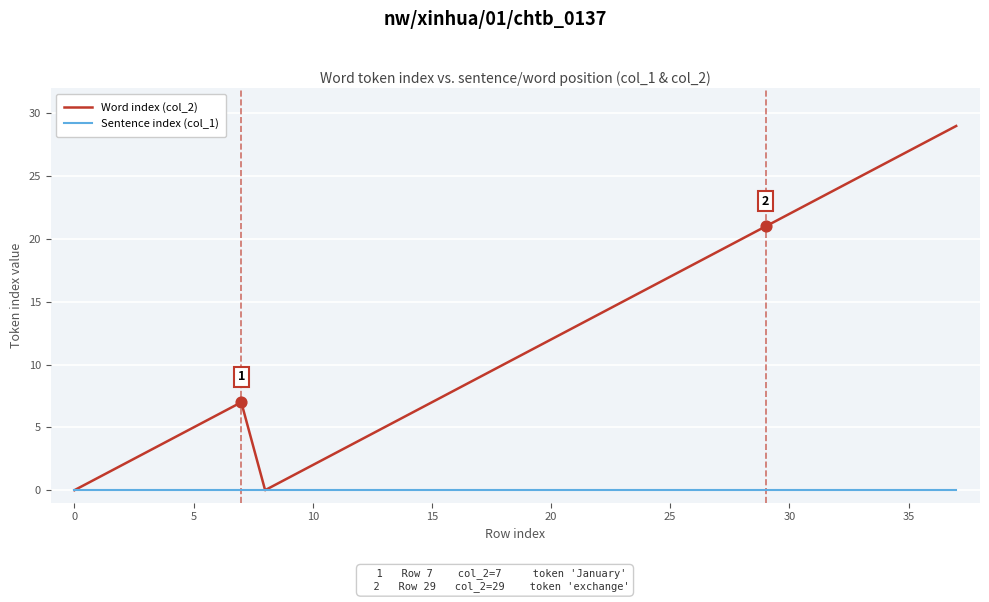

Which series has the largest total across all categories?

Word index (col_2)